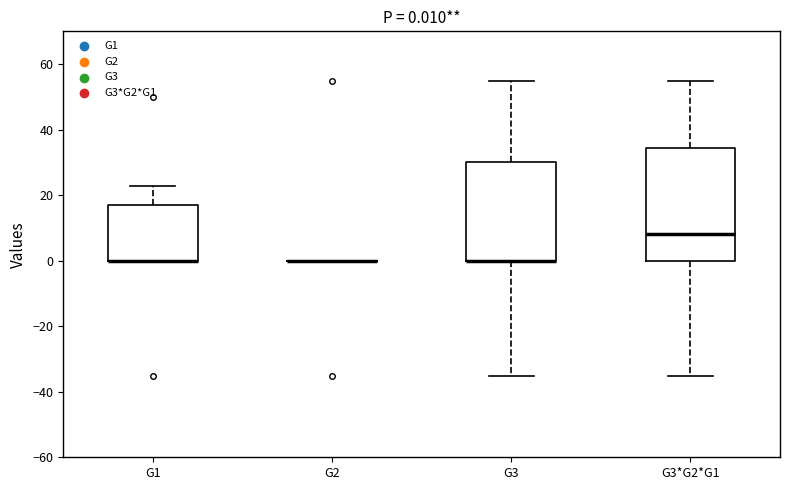

Which box is the tallest, from its lower edge to its upper edge?

G3*G2*G1